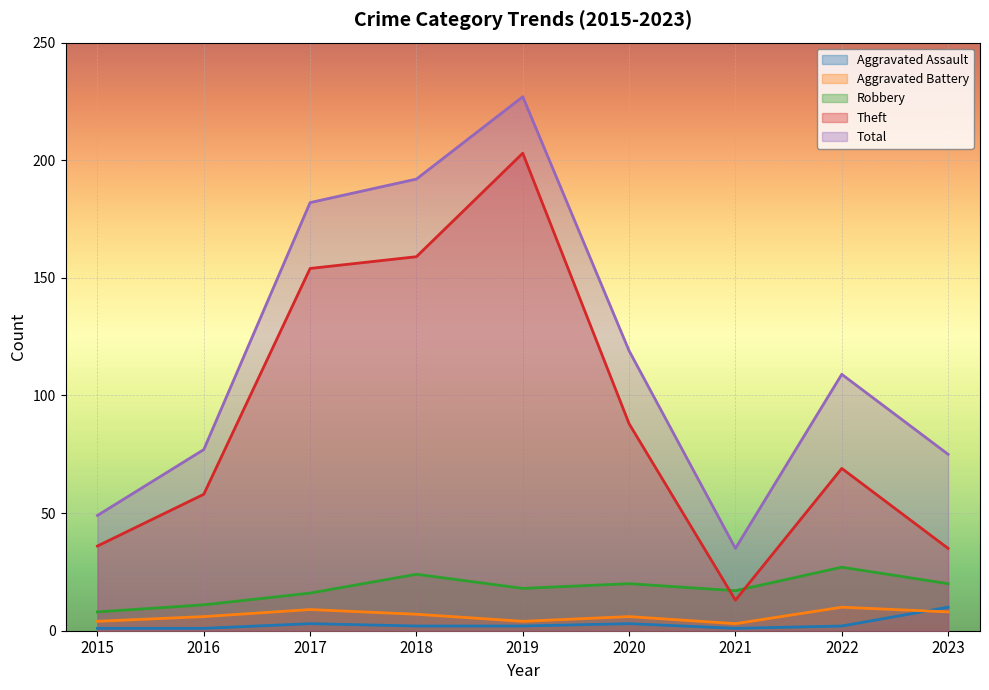

How many lines are shown in the chart?

5